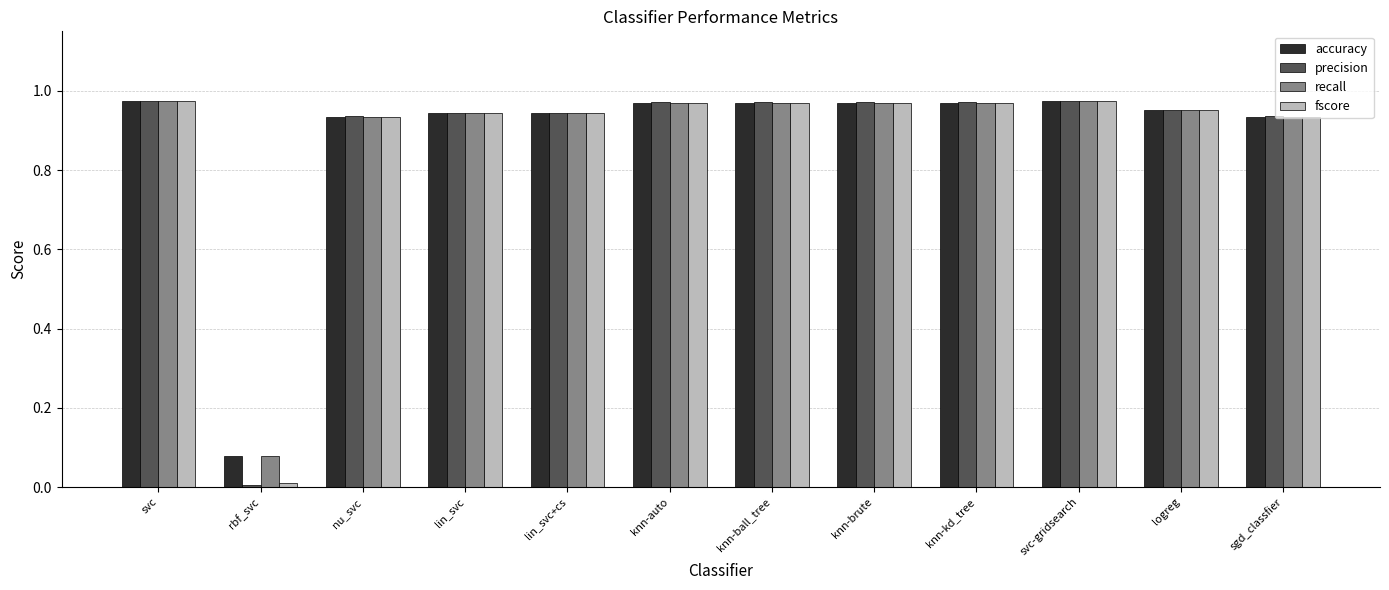

Is it true that recall equals 0.5 at sgd_classfier?

False